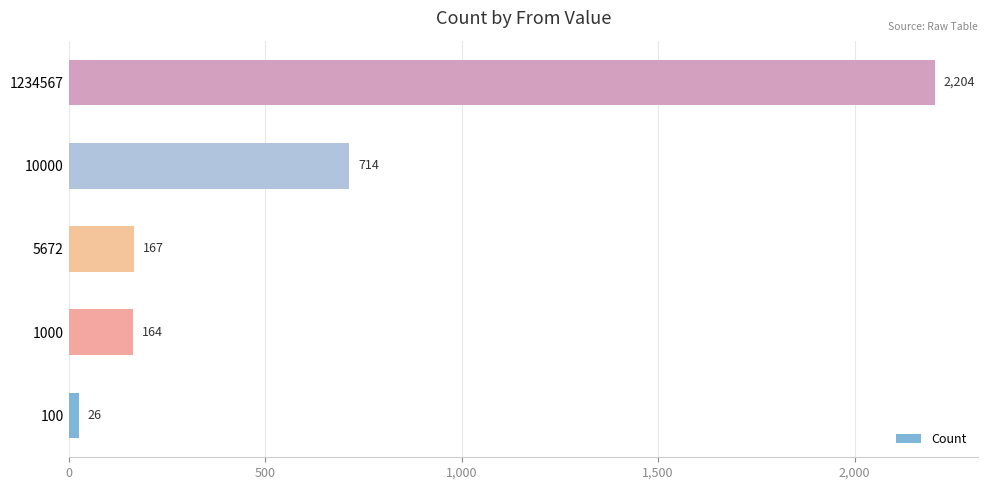

What is the maximum value shown in the chart?

2204